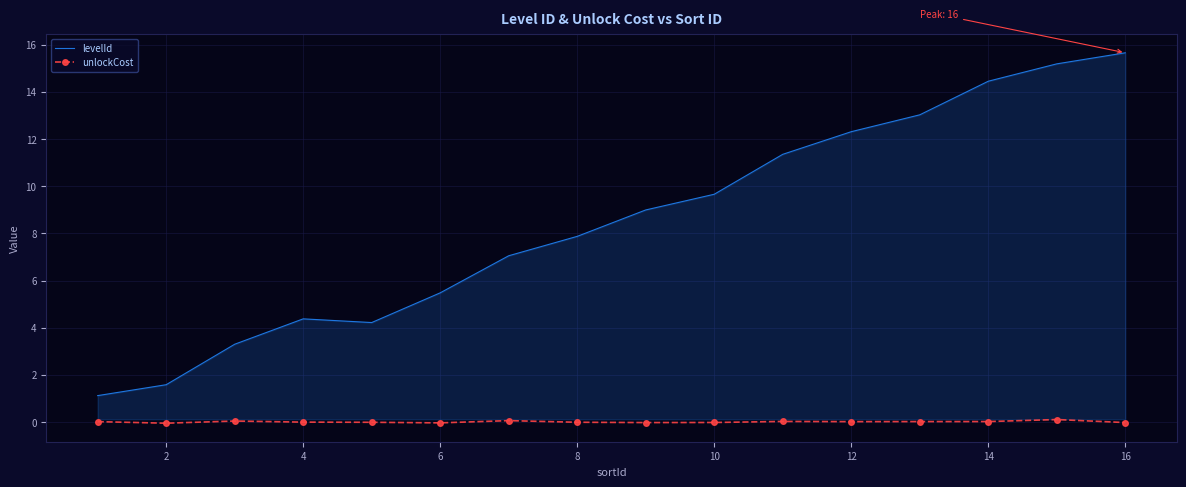

What is the difference between the maximum and minimum values in the levelId series?

14.5